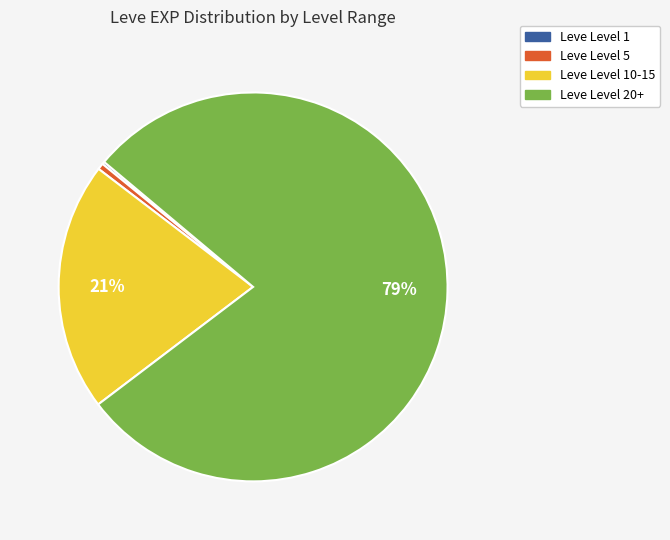

Is there a majority slice in this chart?

Yes